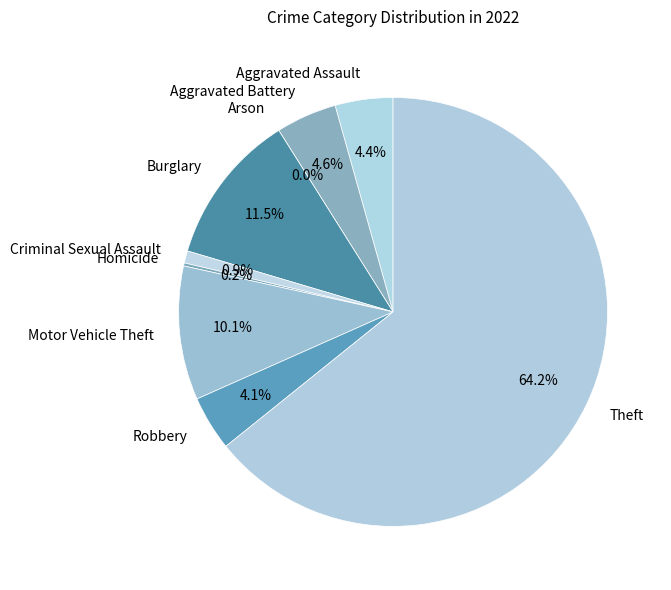

How many slices are in this pie chart?

9